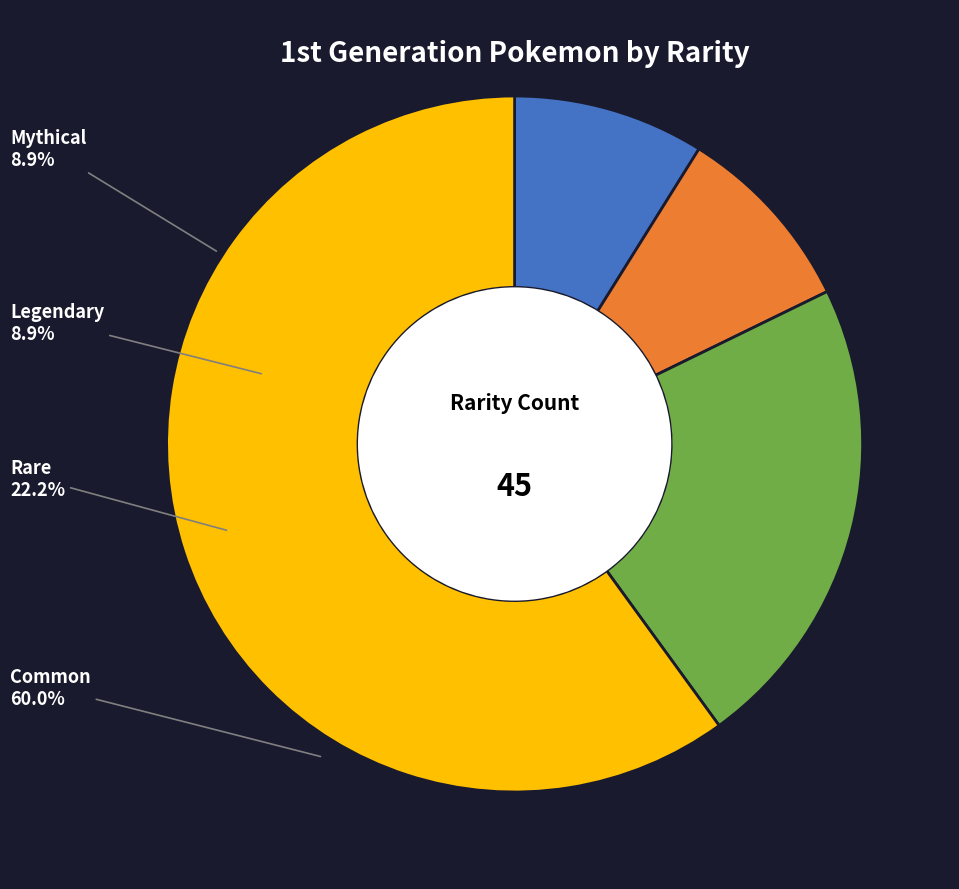

To the nearest percent, what is the difference between the Legendary and Common slice percentages?

51%